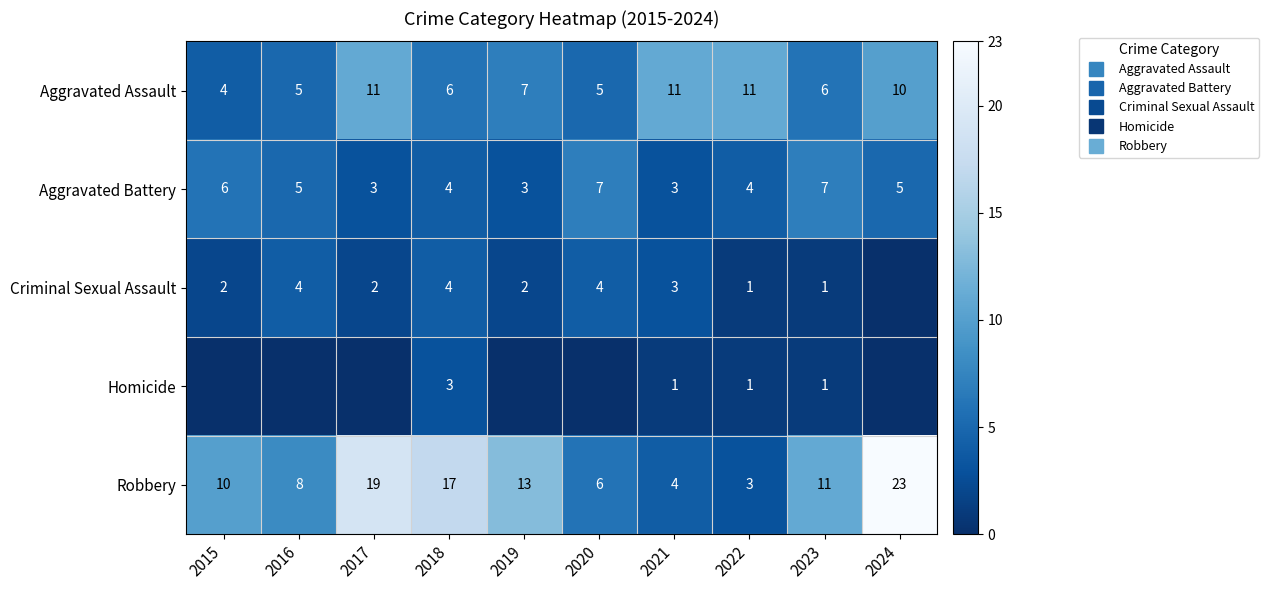

What is the difference between the Robbery values at 2024 and 2020?

17